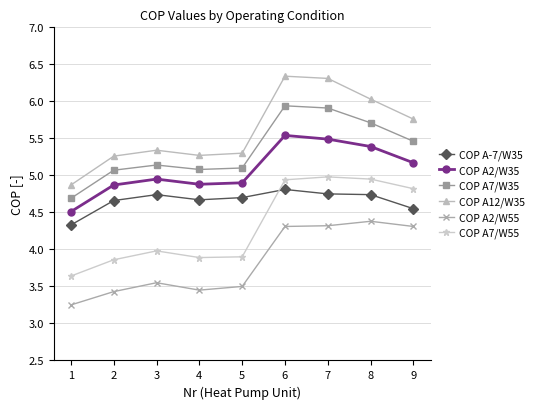

True or false: COP A12/W35 and COP A2/W55 intersect in this chart.

False